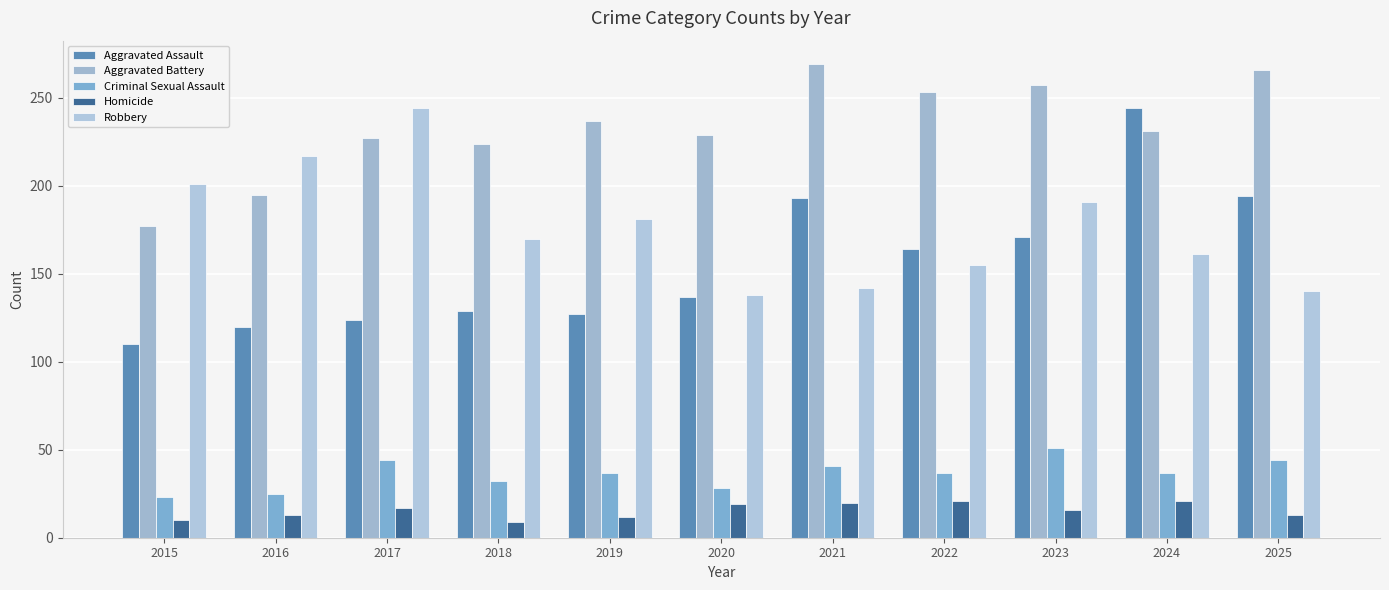

Reading left to right, what are all the values shown in this chart?

Aggravated Assault: 2015=110	2016=120	2017=124	2018=129	2019=127	2020=137	2021=193	2022=164	2023=171	2024=244	2025=194
Aggravated Battery: 2015=177	2016=195	2017=227	2018=224	2019=237	2020=229	2021=269	2022=253	2023=257	2024=231	2025=266
Criminal Sexual Assault: 2015=23	2016=25	2017=44	2018=32	2019=37	2020=28	2021=41	2022=37	2023=51	2024=37	2025=44
Homicide: 2015=10	2016=13	2017=17	2018=9	2019=12	2020=19	2021=20	2022=21	2023=16	2024=21	2025=13
Robbery: 2015=201	2016=217	2017=244	2018=170	2019=181	2020=138	2021=142	2022=155	2023=191	2024=161	2025=140